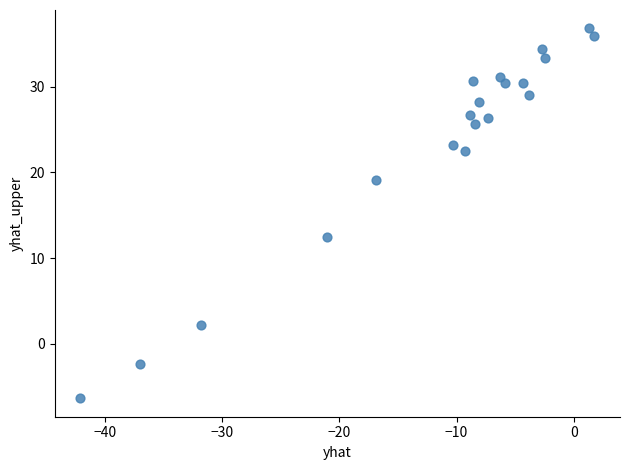

What Y value in the scatter plot is closest to 15?

12.5